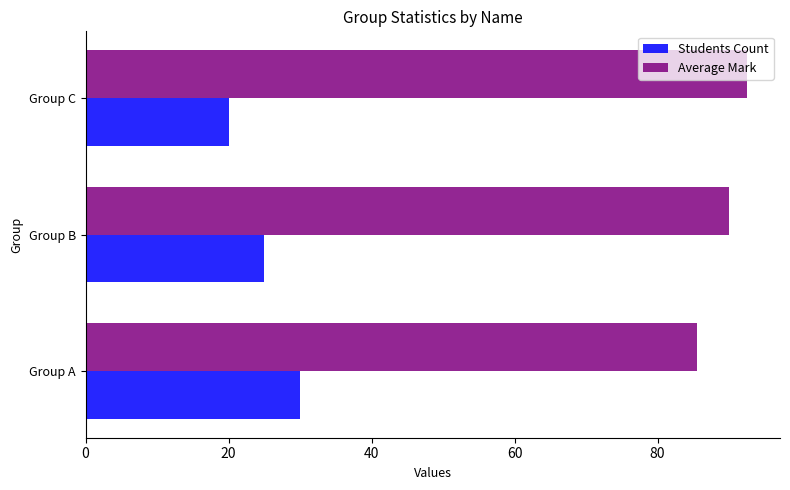

How many data points in Average Mark are less than 90?

1